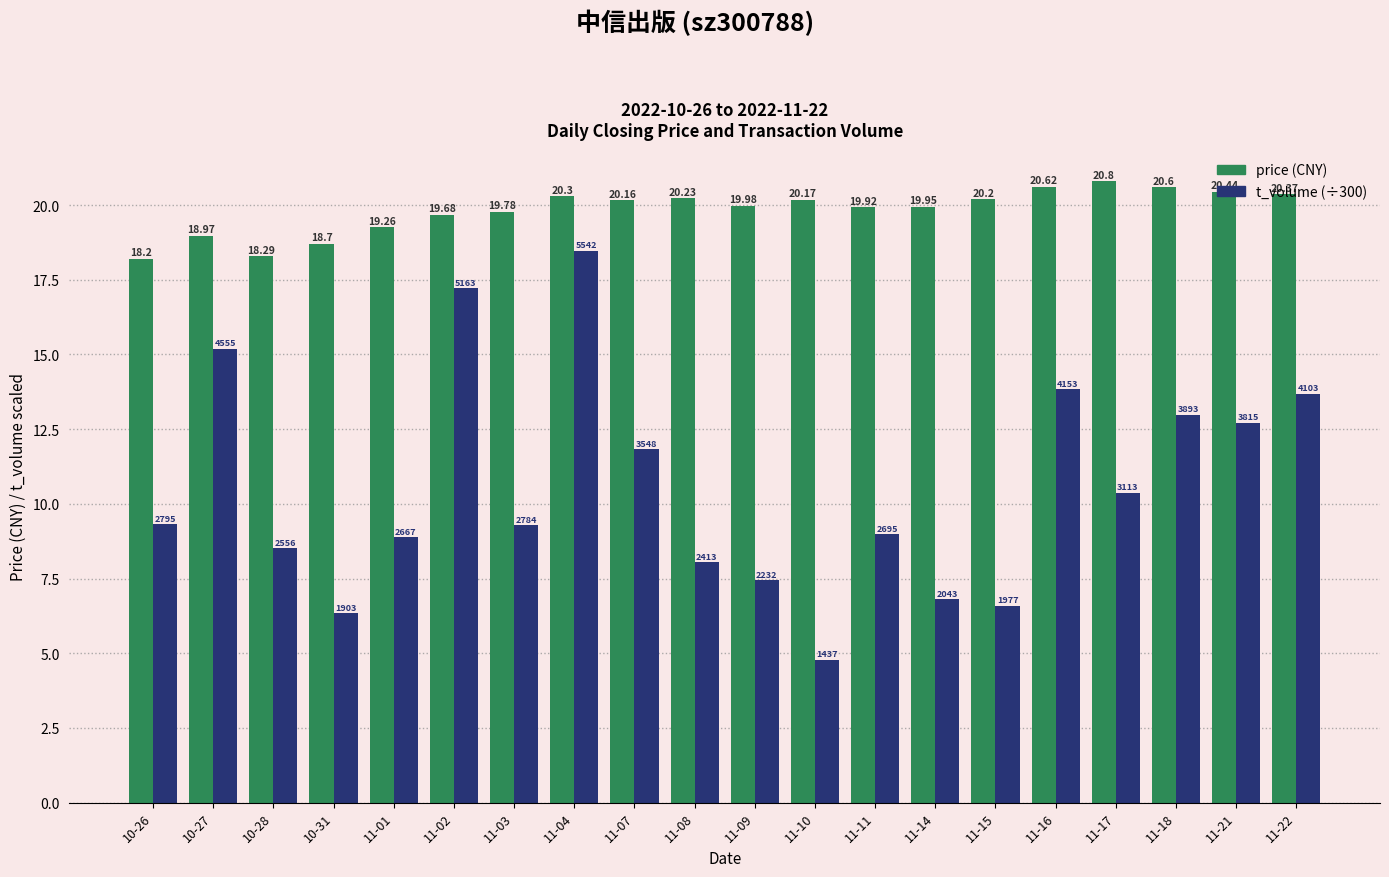

Count the number of data series in this chart.

2